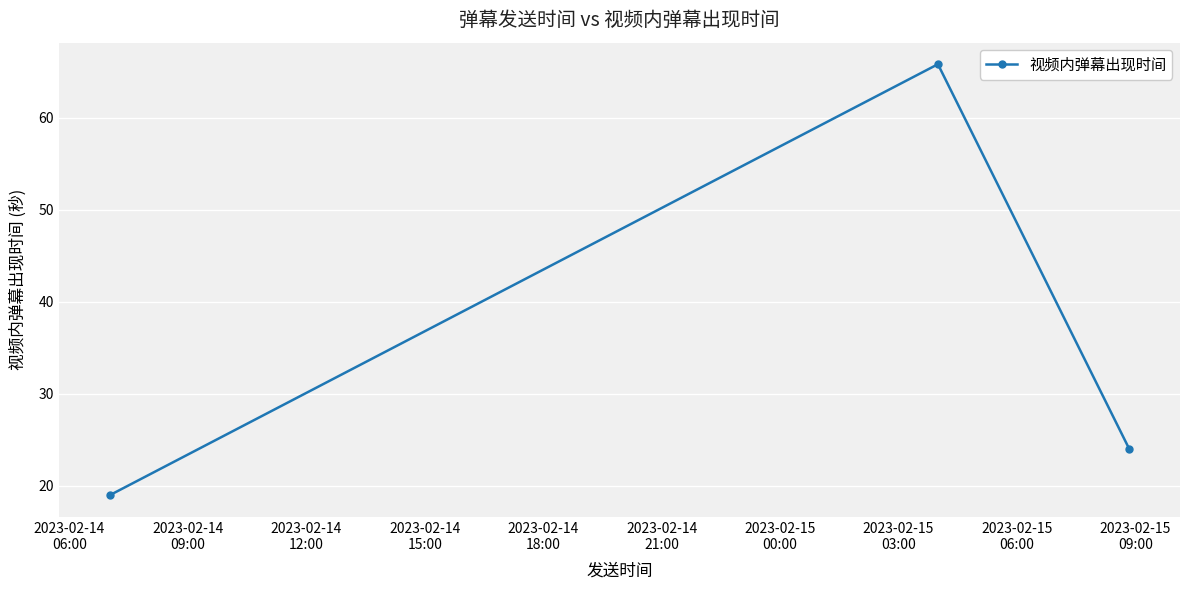

What is the maximum value shown in the chart?

65.8